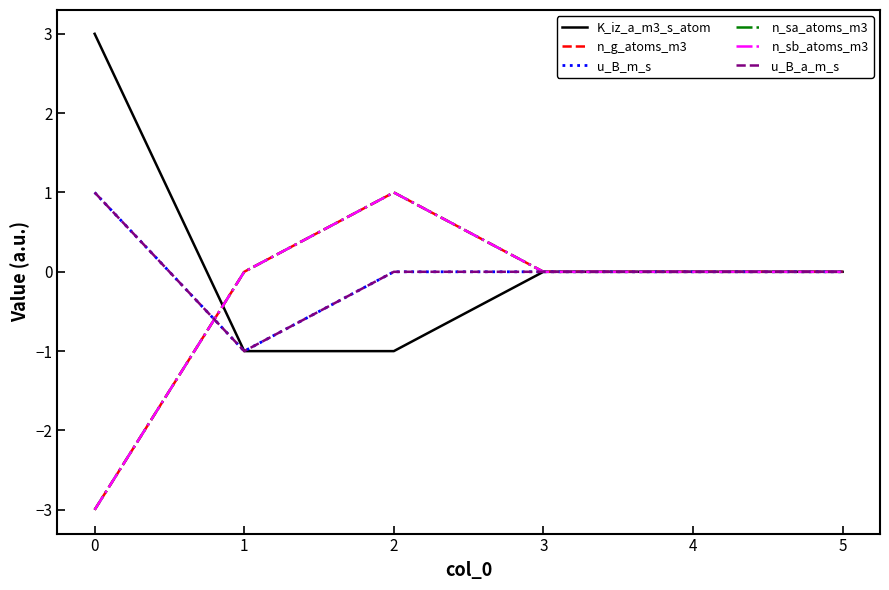

At how many categories does at least one series exceed 0?

2